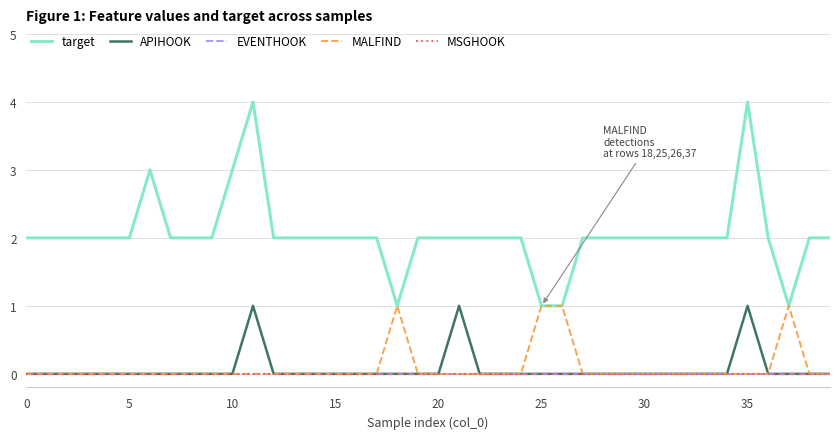

Does the chart display data point markers on the line(s)?

No